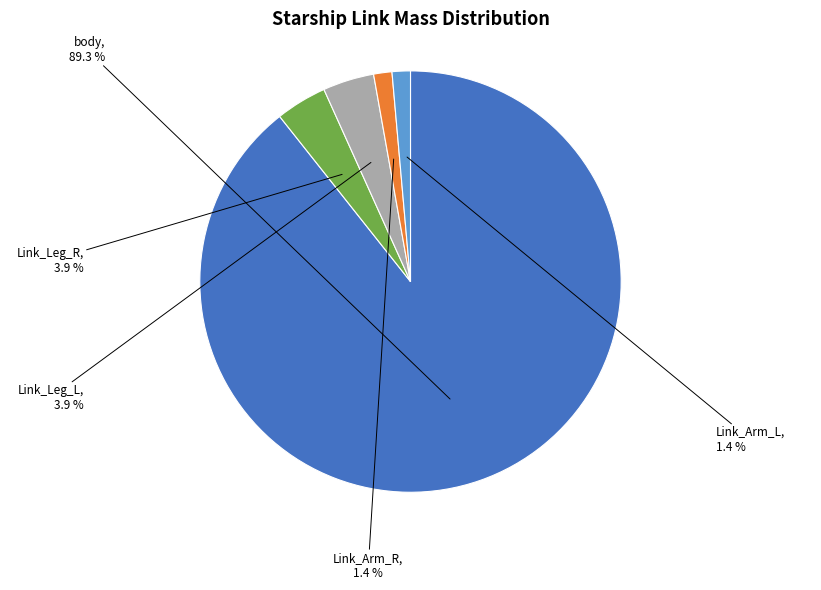

How many slices are in this pie chart?

5